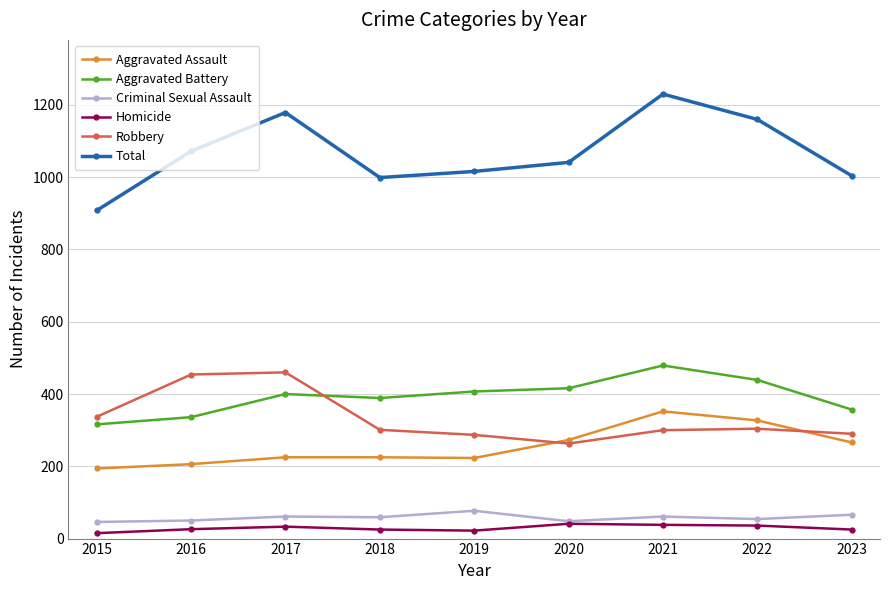

Read the Aggravated Assault value at 2015.

194